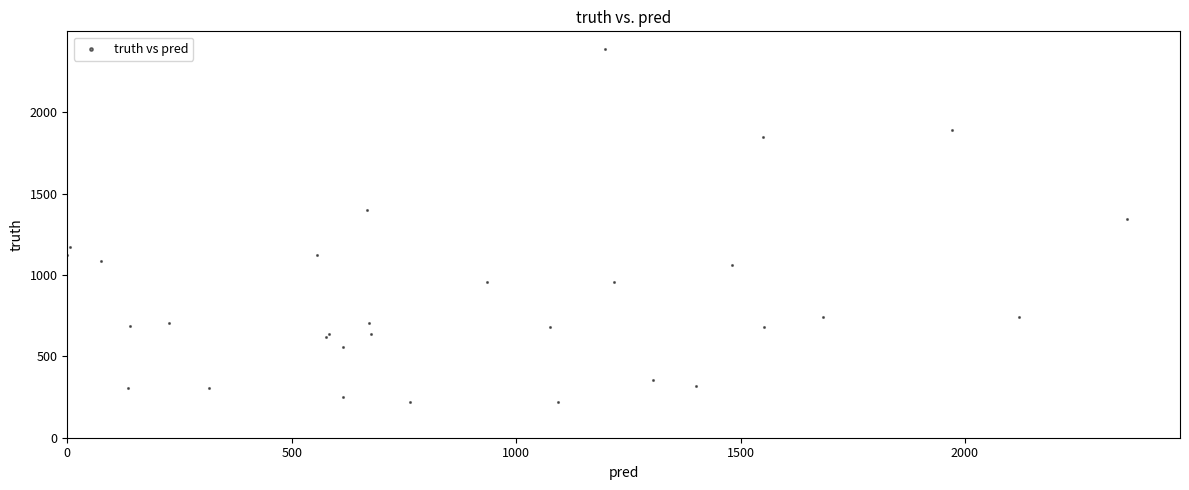

What Y value in the scatter plot is closest to 1303?

1346